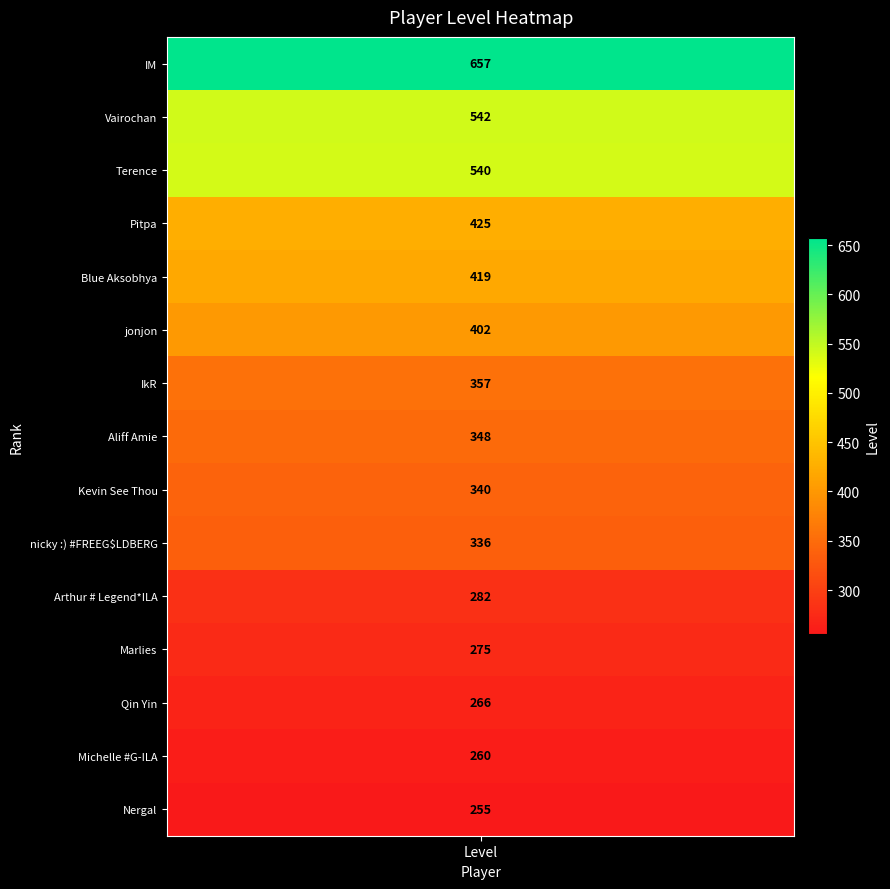

Read the value at Marlies, to the nearest 10.

280